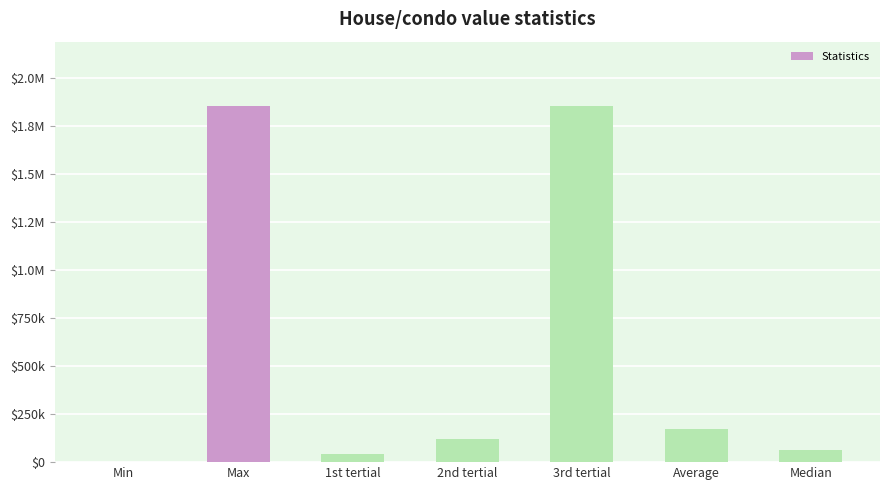

Reading left to right, transcribe all the data shown in this chart.

72.0	1856836.0	44257.3	121213.3	1856836.0	174580.1	65415.0